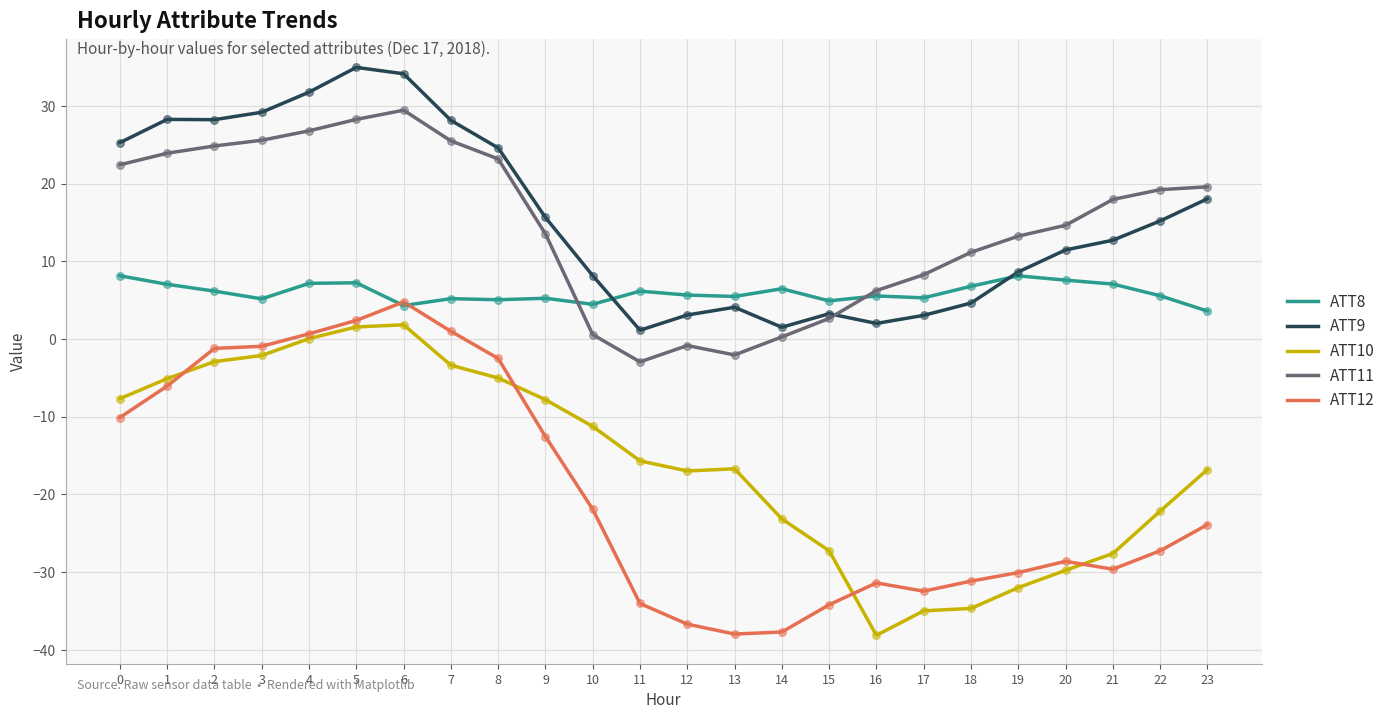

What are all the series names shown in the legend?

ATT8, ATT9, ATT10, ATT11, ATT12